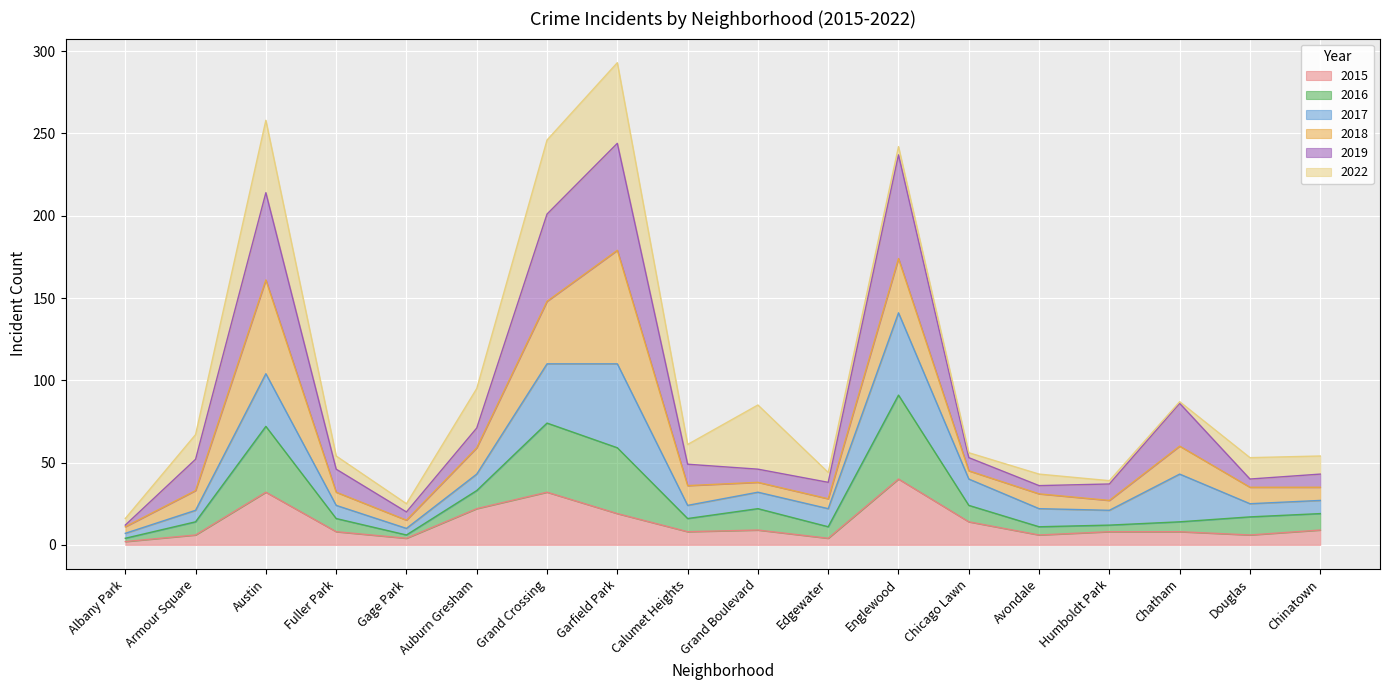

What is the total value across all series at Garfield Park?

293